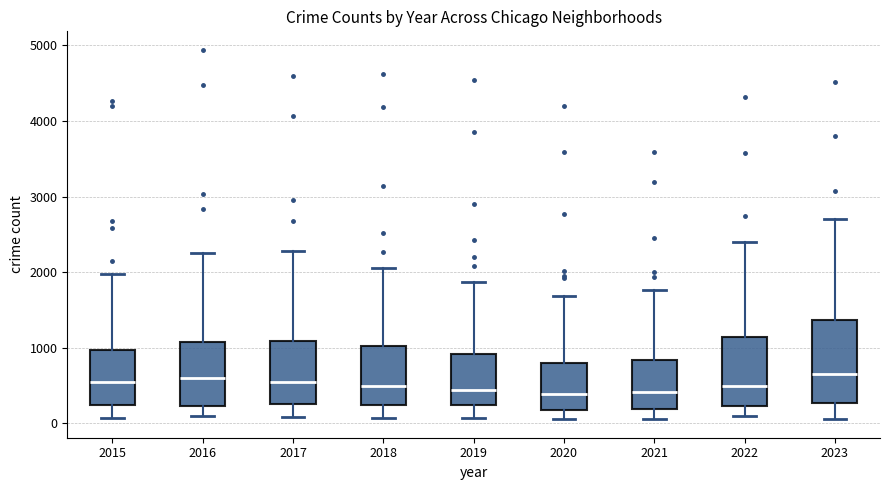

Reading left to right, transcribe this box plot: for each box, give where its median line is, the range the box spans, and where its two whiskers end, as read against the y-axis. The values are not printed on the chart, so give them approximately, as read against the axis.

2015: median 500, box 200 to 1000, whiskers 100 to 2000
2016: median 600, box 200 to 1100, whiskers 100 to 2300
2017: median 600, box 300 to 1100, whiskers 100 to 2300
2018: median 500, box 200 to 1000, whiskers 100 to 2100
2019: median 400, box 200 to 900, whiskers 100 to 1900
2020: median 400, box 200 to 800, whiskers 100 to 1700
2021: median 400, box 200 to 800, whiskers 100 to 1800
2022: median 500, box 200 to 1100, whiskers 100 to 2400
2023: median 700, box 300 to 1400, whiskers 100 to 2700